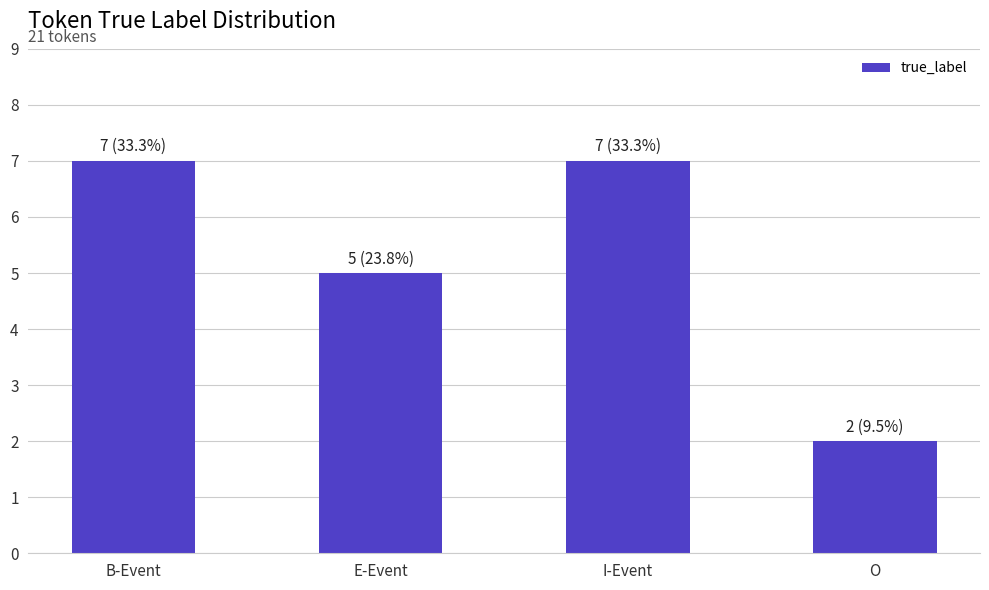

What is the difference between the maximum and minimum values?

5